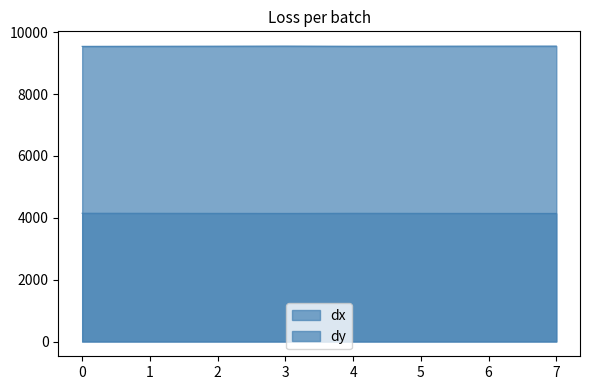

What is the value of the dx point at the 8th from the left?

4142.4